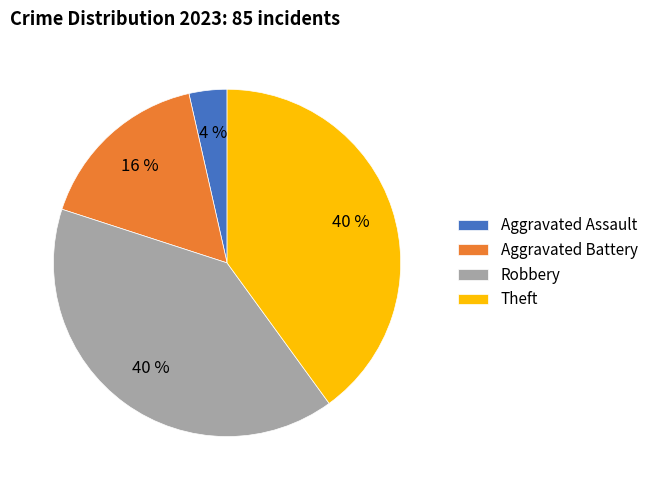

Do Aggravated Battery and Aggravated Assault together represent more than half of the pie?

No